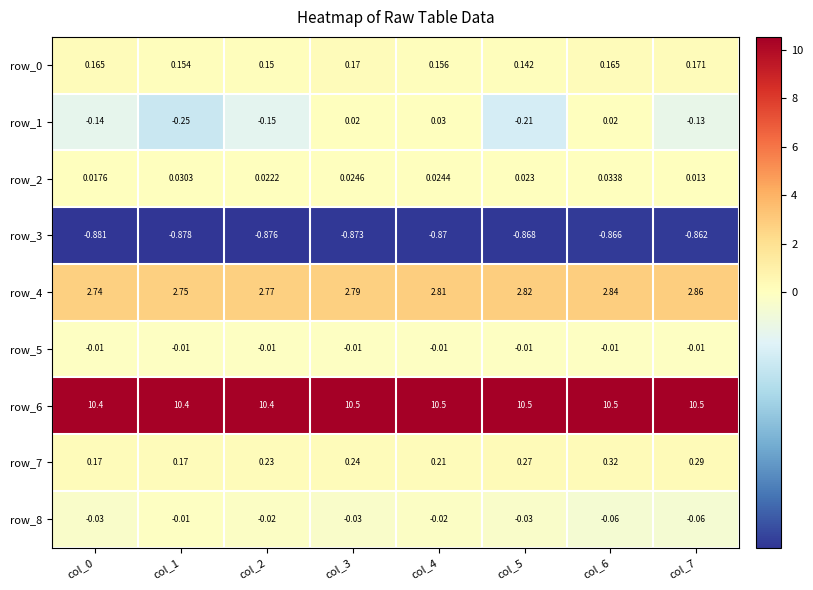

Is the value of row_7 at col_3 greater than the value of row_4 at col_0?

No